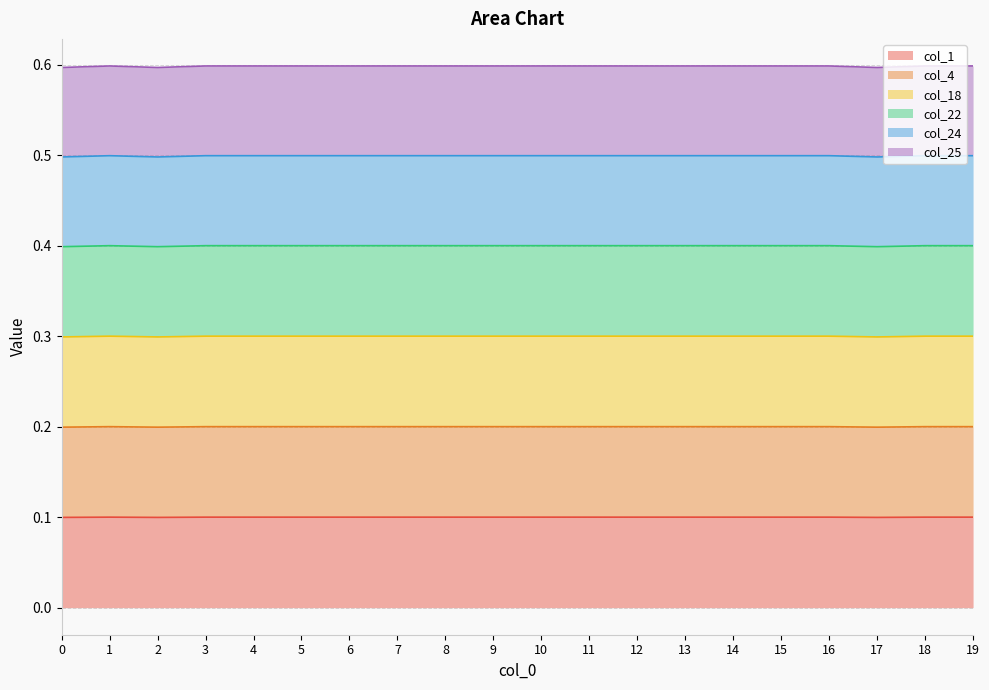

At which category does col_1 reach its first local valley?

2